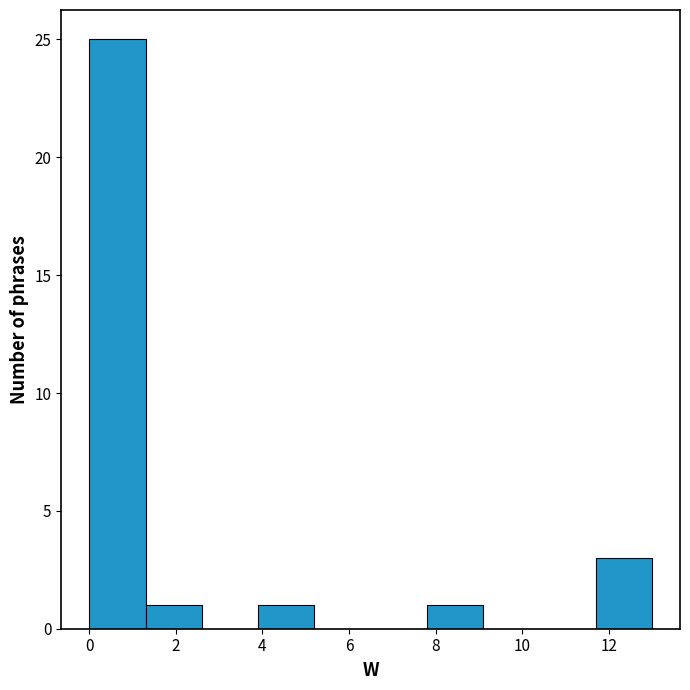

Over which range of the x-axis is the bar tallest?

0.0 to 1.3